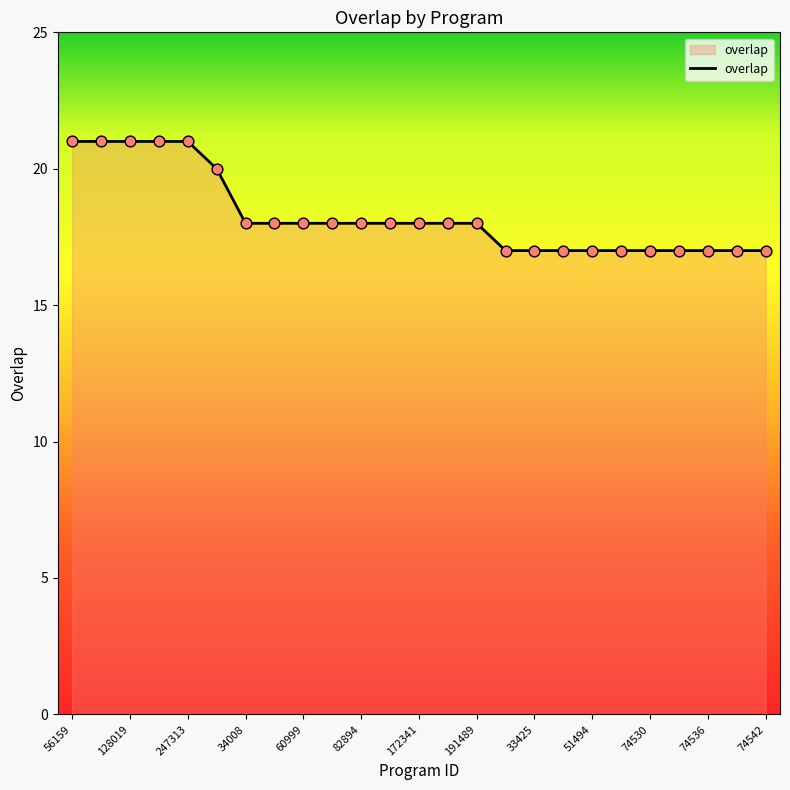

What is the maximum value shown in the chart?

21